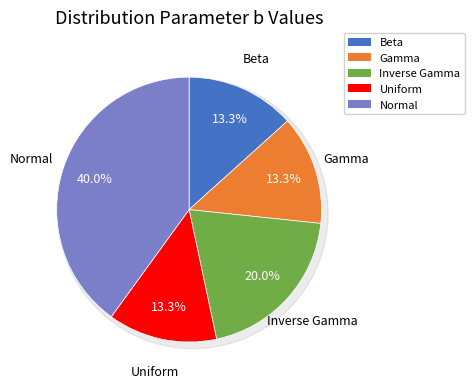

The Gamma slice represents 27% of the pie. True or false?

False